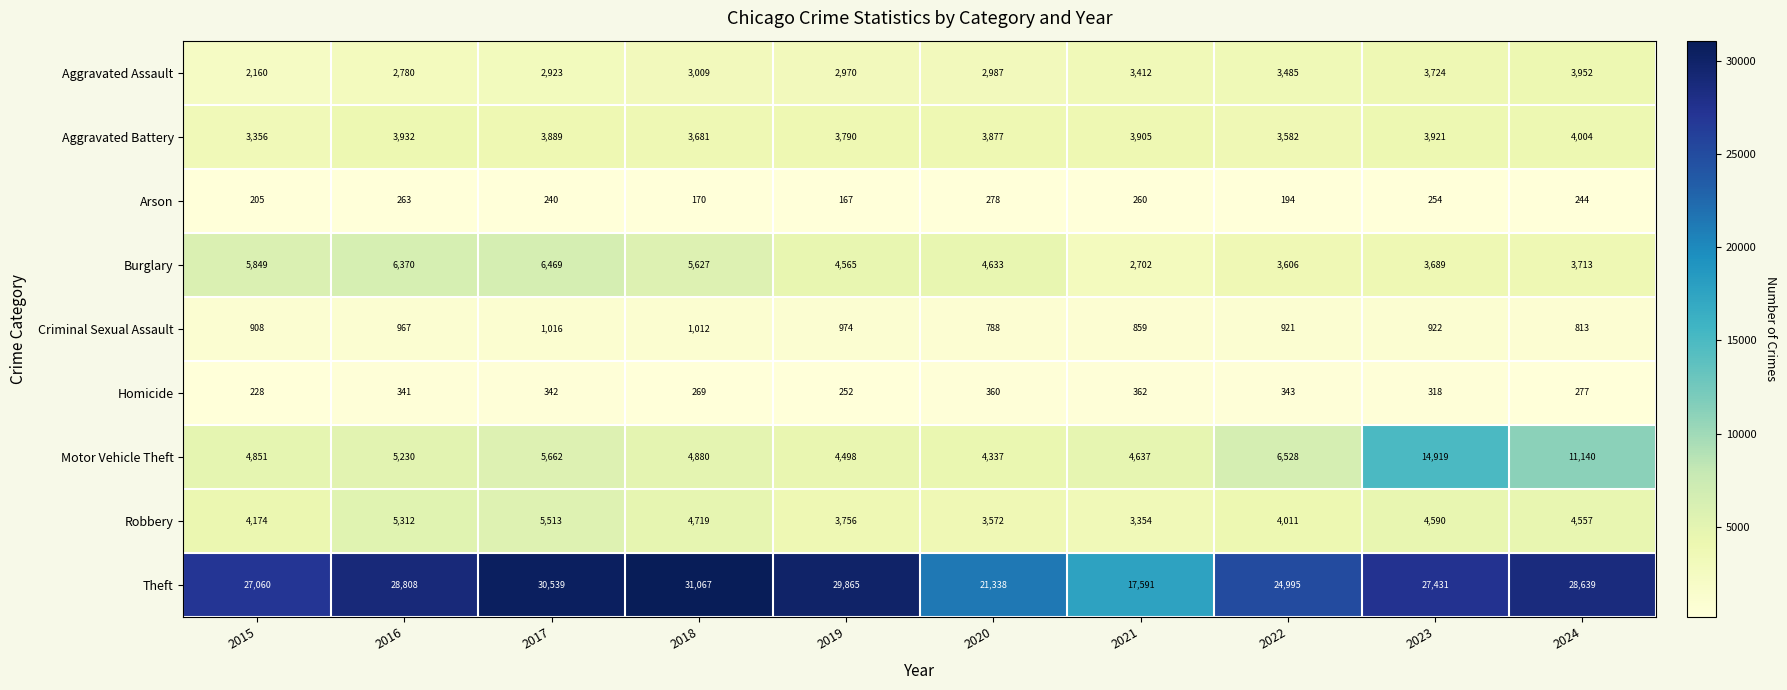

Count the number of data series in this chart.

9